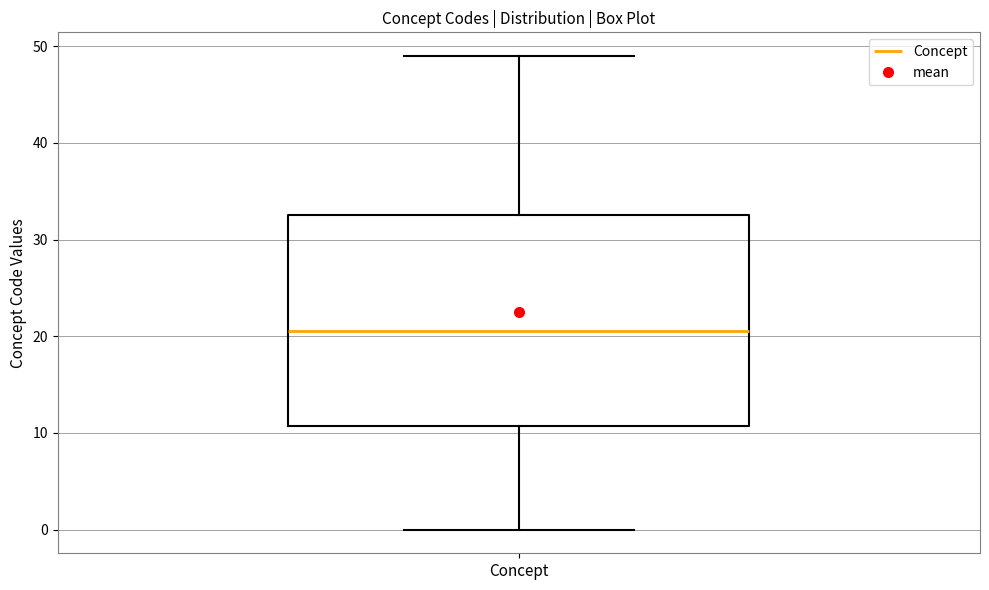

Where does the median line of the box for Concept sit on the y-axis? The values are not printed on the chart, so give them approximately, as read against the axis.

21